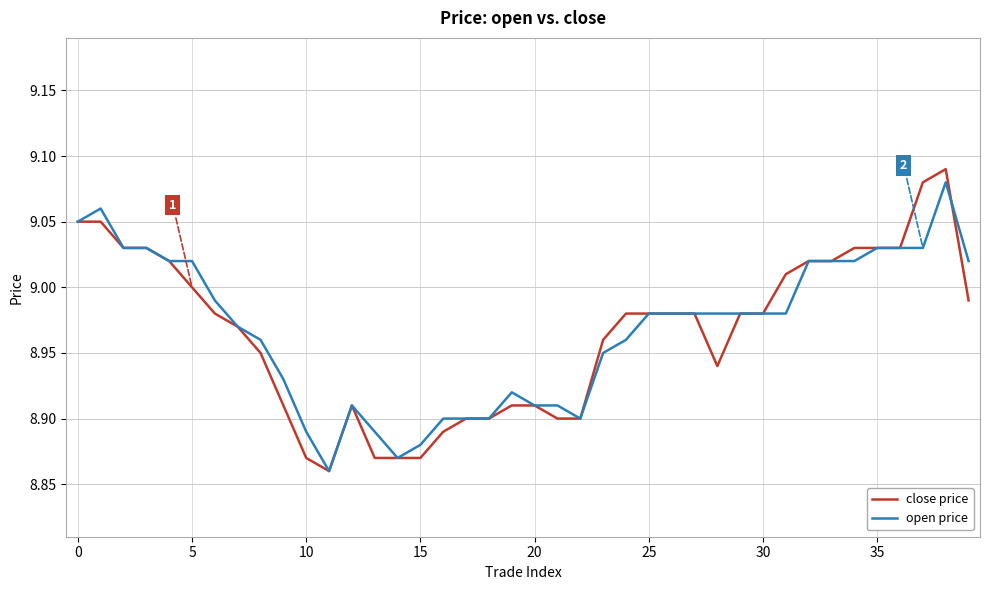

Which series has the largest range (max minus min)?

close price